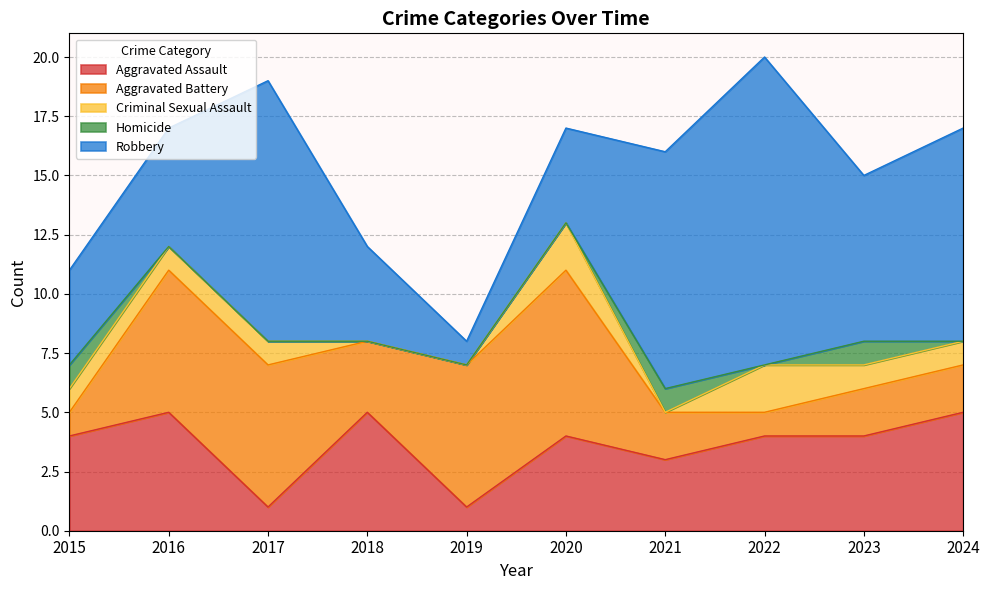

Reading right to left, transcribe all the data shown in this chart.

Aggravated Assault: 5	4	4	3	4	1	5	1	5	4
Aggravated Battery: 2	2	1	2	7	6	3	6	6	1
Criminal Sexual Assault: 1	1	2	0	2	0	0	1	1	1
Homicide: 0	1	0	1	0	0	0	0	0	1
Robbery: 9	7	13	10	4	1	4	11	5	4